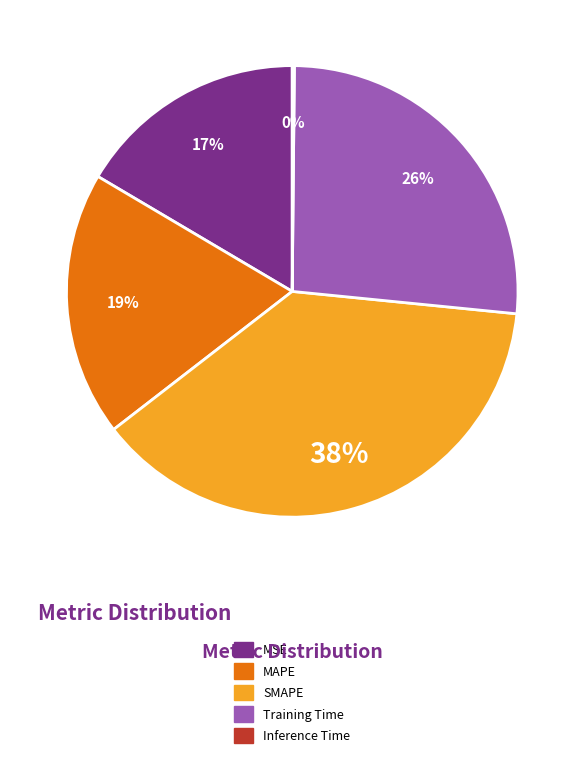

Which slice is the largest?

SMAPE